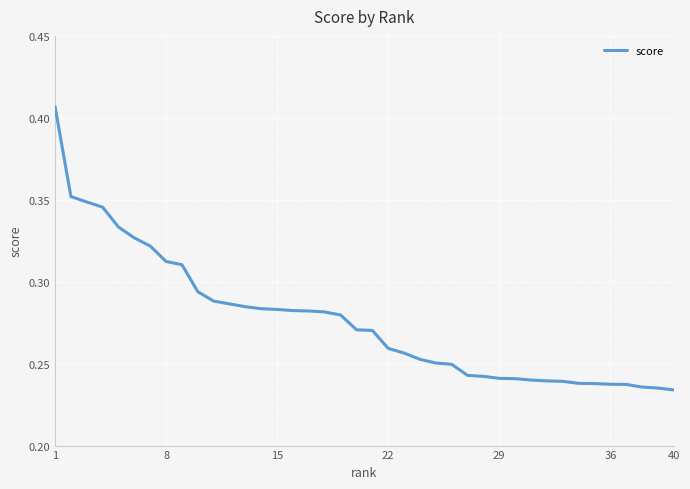

Does the chart display data point markers on the line(s)?

No